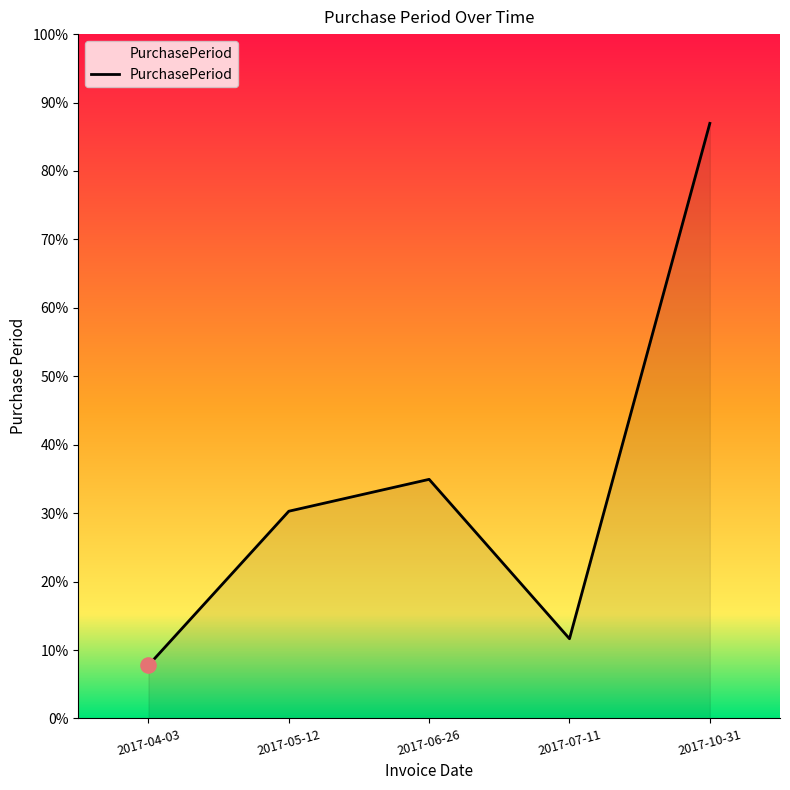

What is the ratio of the value at 2017-04-03 to the value at 2017-10-31?

0.1